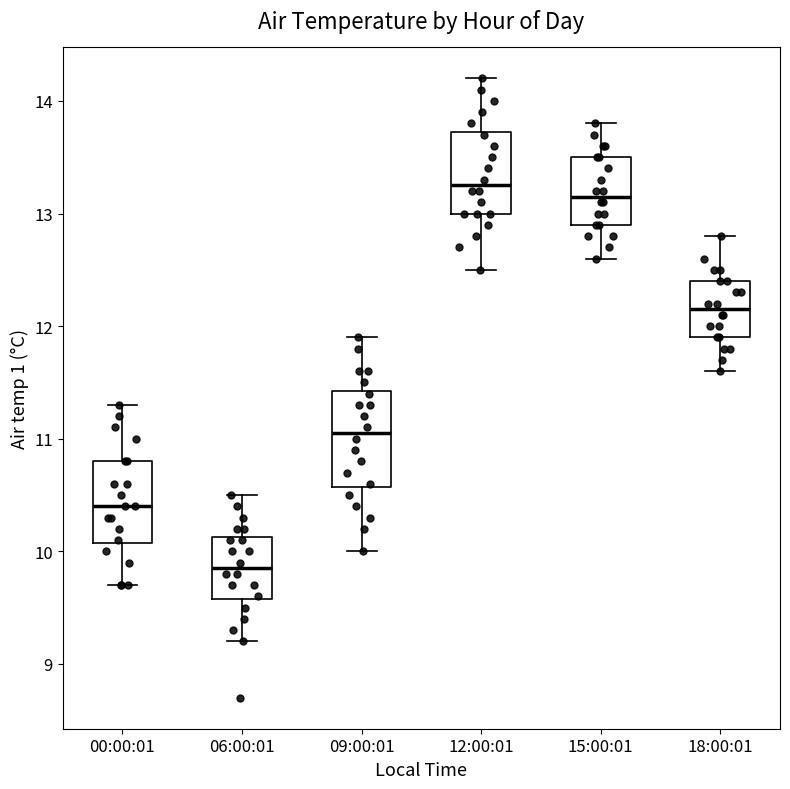

Which box has the highest median line?

12:00:01